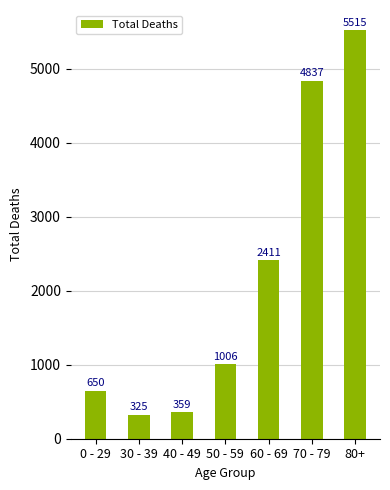

Reading left to right, extract all data points from this chart.

0 - 29=650	30 - 39=325	40 - 49=359	50 - 59=1006	60 - 69=2411	70 - 79=4837	80+=5515